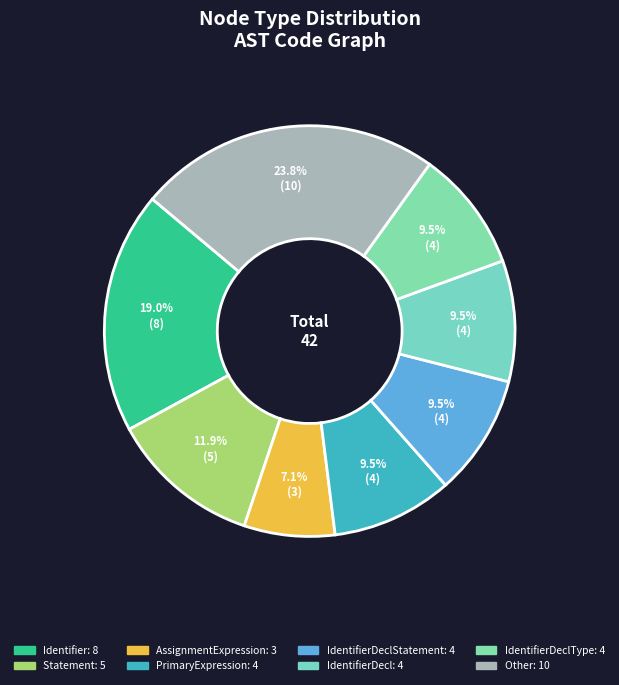

How many slices are in this pie chart?

8